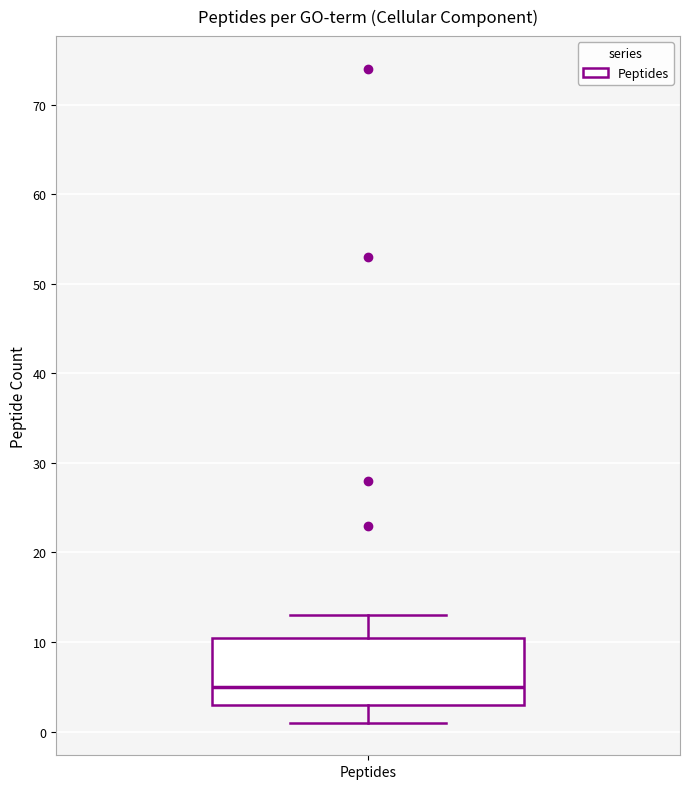

Transcribe this box plot: give where the median line is, the range the box spans, and where the two whiskers end, as read against the y-axis. The values are not printed on the chart, so give them approximately, as read against the axis.

median 5, box 3 to 11, whiskers 1 to 13